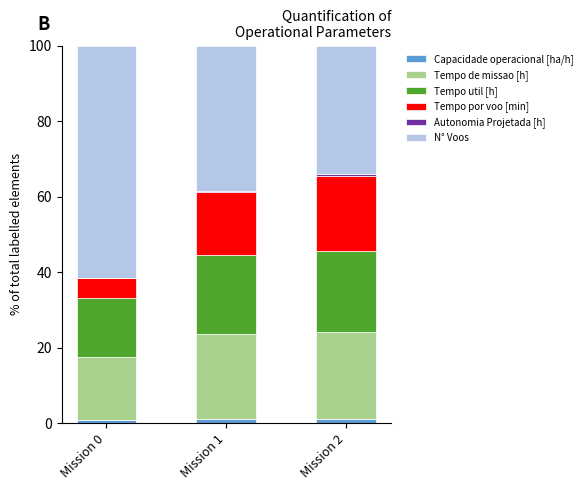

Count the number of data series in this chart.

6